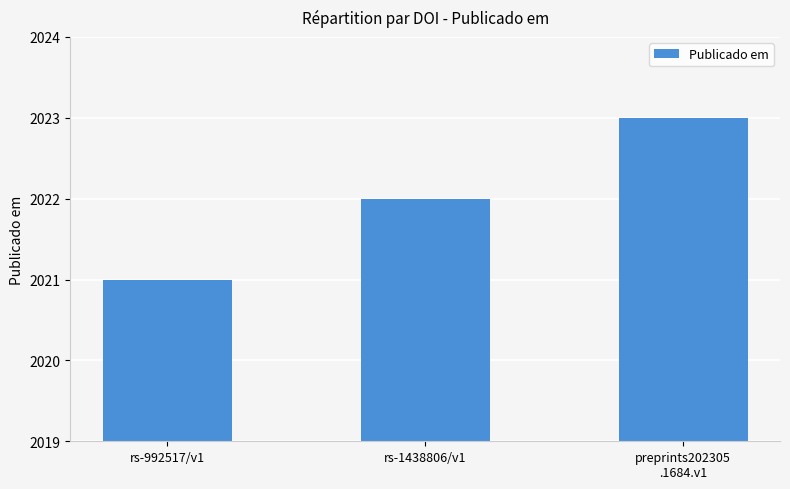

What is the ratio of the value at rs-1438806/v1 to the value at preprints202305
.1684.v1?

1.0